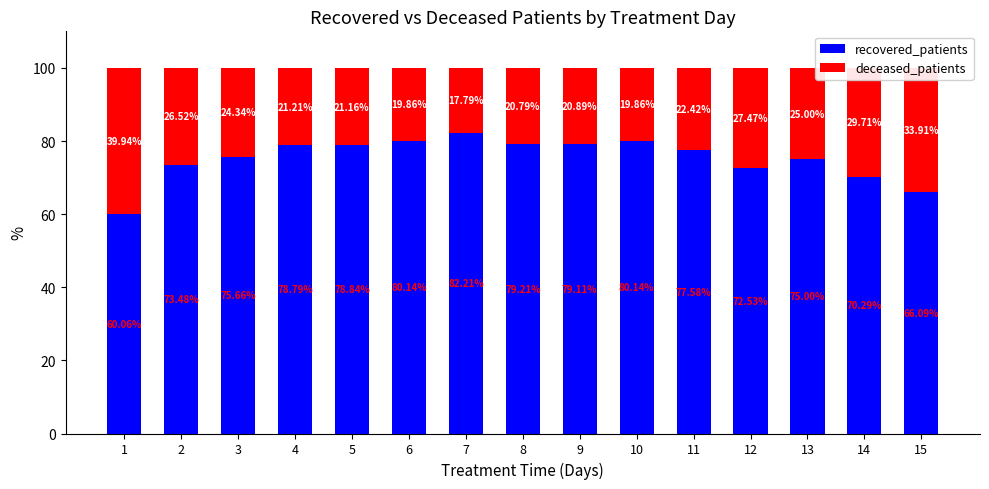

What is the sum of the recovered_patients values at 1 and 5?

138.9